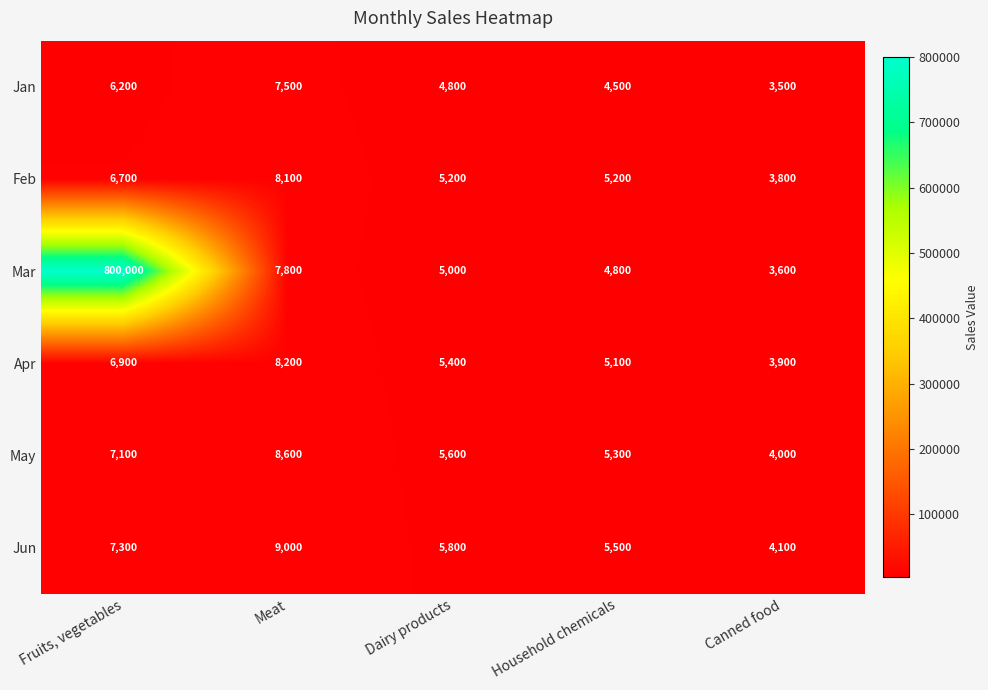

What is the difference between the maximum and minimum values in the May series?

4600